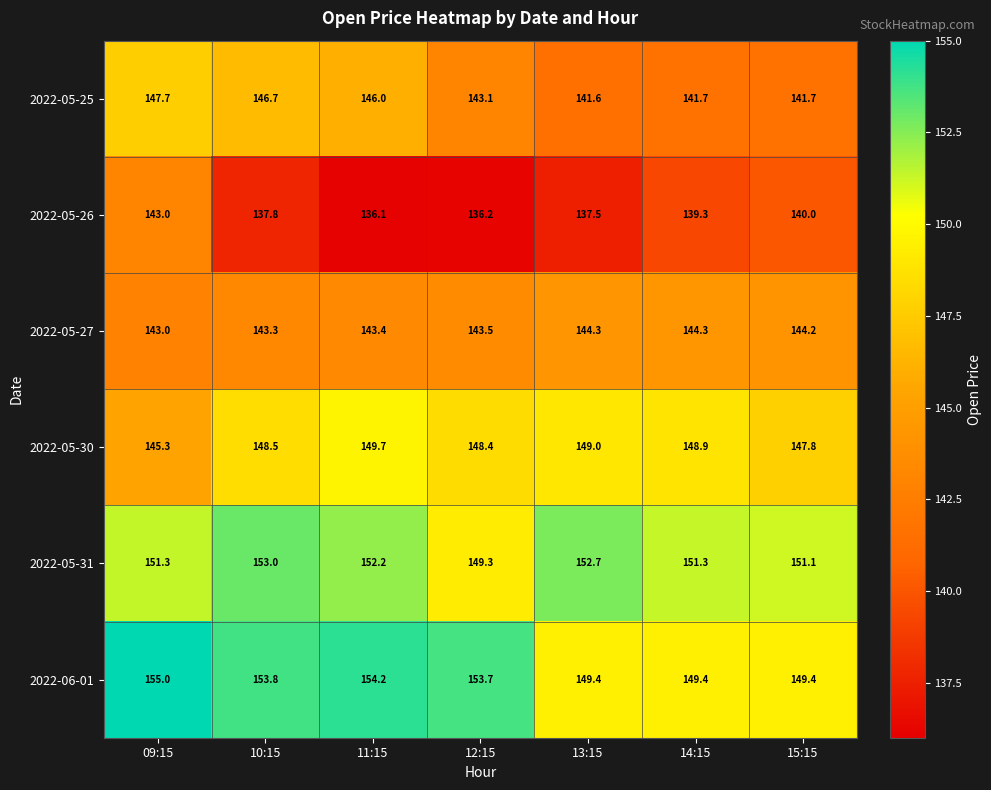

At which label does 2022-06-01 first exceed 153?

09:15